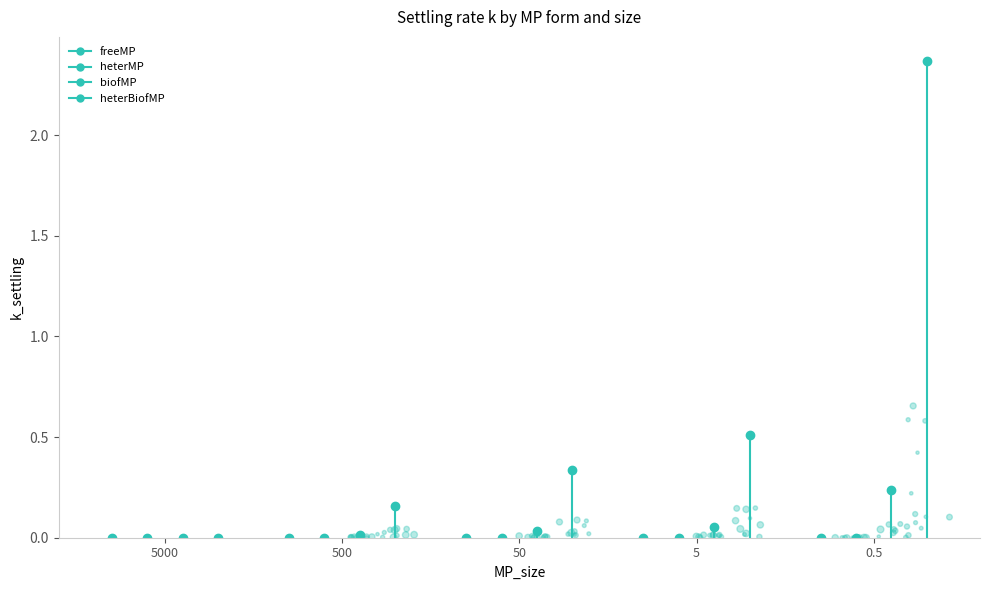

What are all the series names shown in the legend?

freeMP, heterMP, biofMP, heterBiofMP